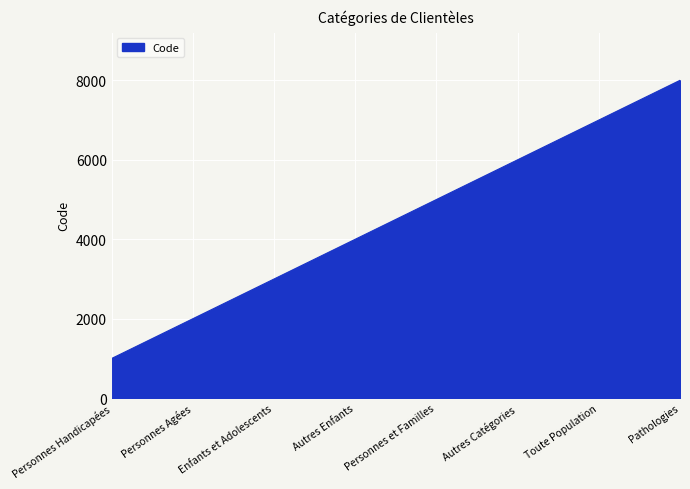

What is the difference between the values at Toute Population and Enfants et Adolescents?

4000